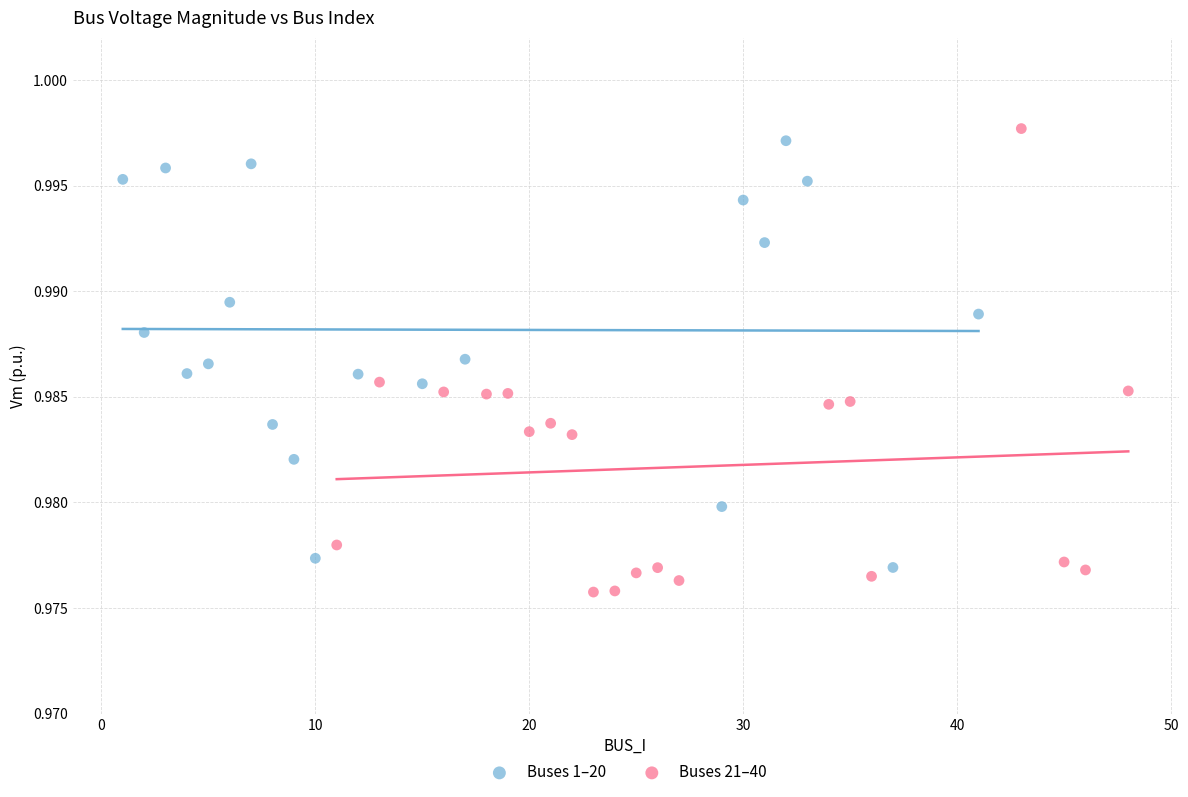

Which series has the largest Y range (max minus min)?

Buses 21–40